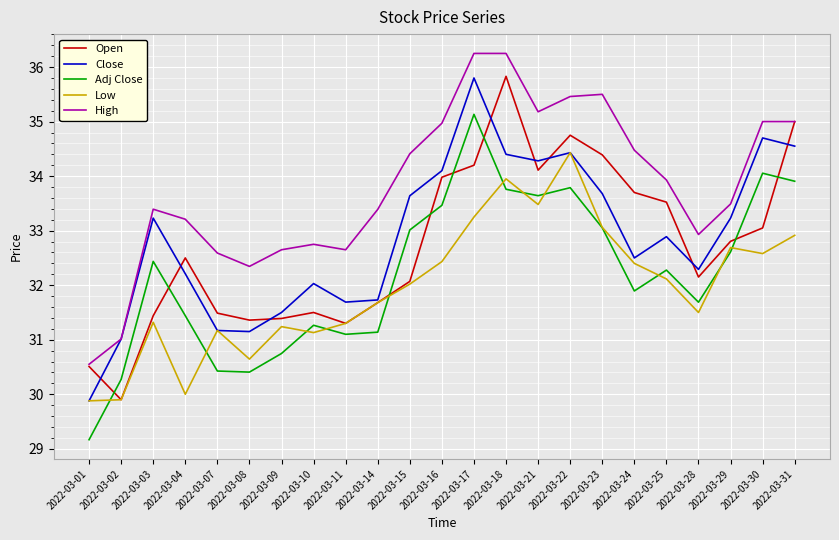

Which series has the largest total across all categories?

High